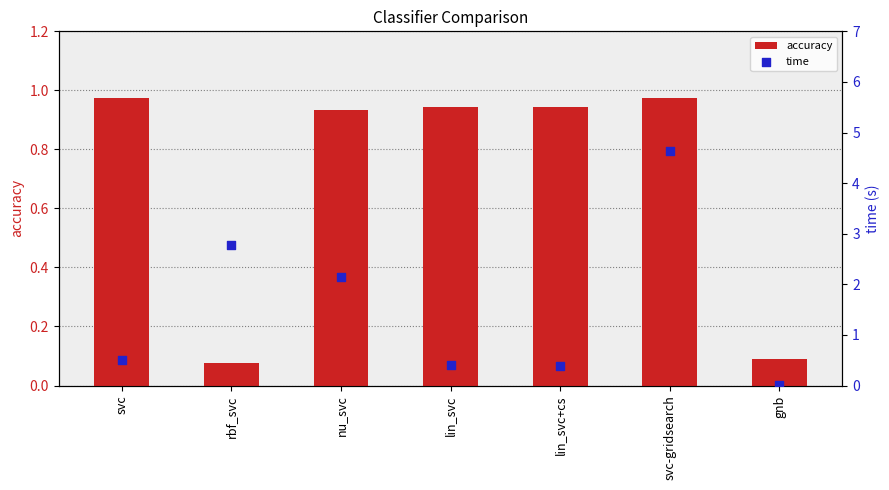

Which series has the widest spread of Y values?

time